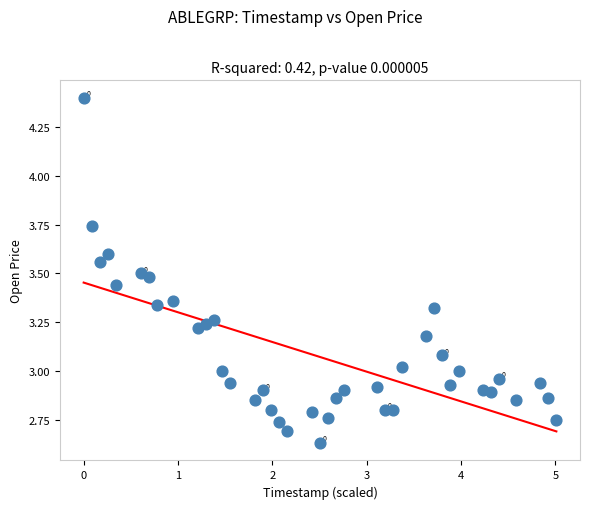

What is the range of Y values (max minus min)?

1.8